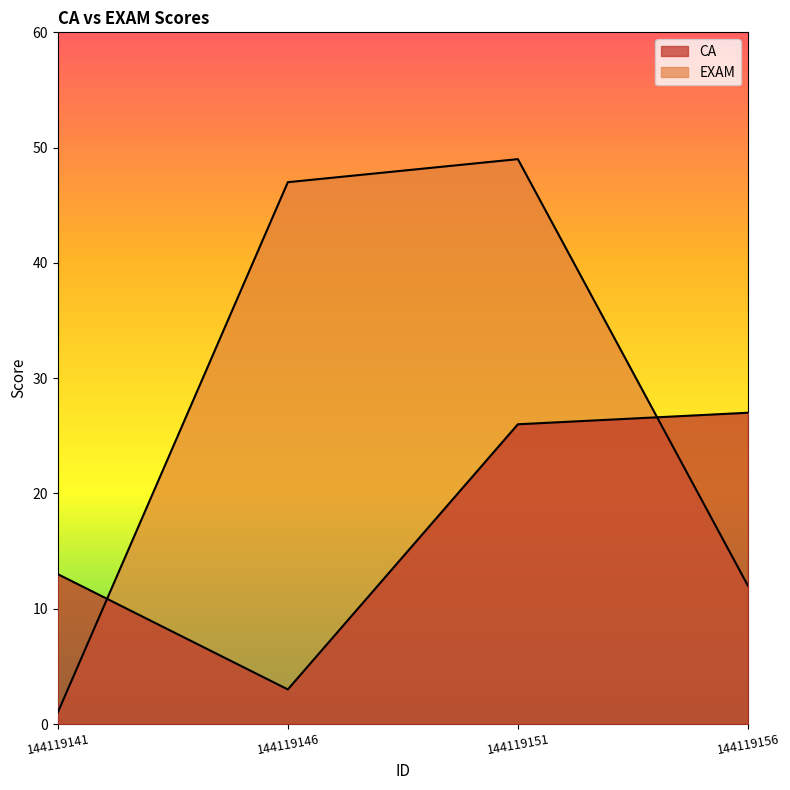

List the labels in order of CA value, largest first.

144119156, 144119151, 144119141, 144119146